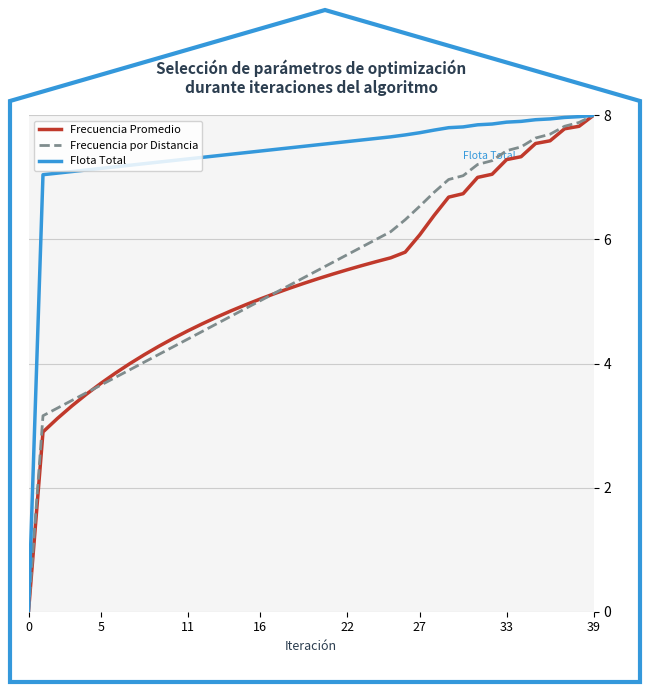

Which series has the largest total across all categories?

Flota Total